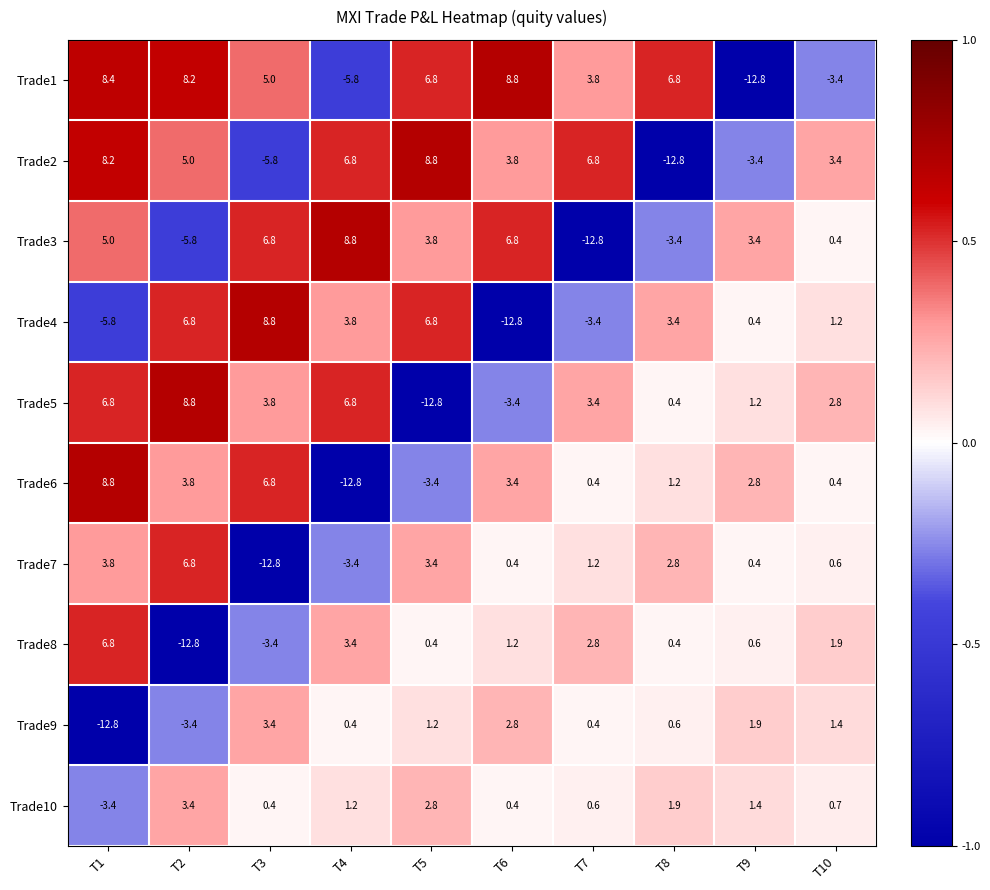

Where does the Trade4 series first go above 3?

T2